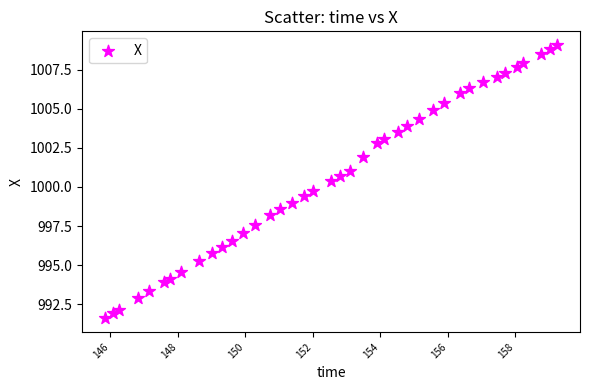

What is the range of Y values (max minus min)?

17.5